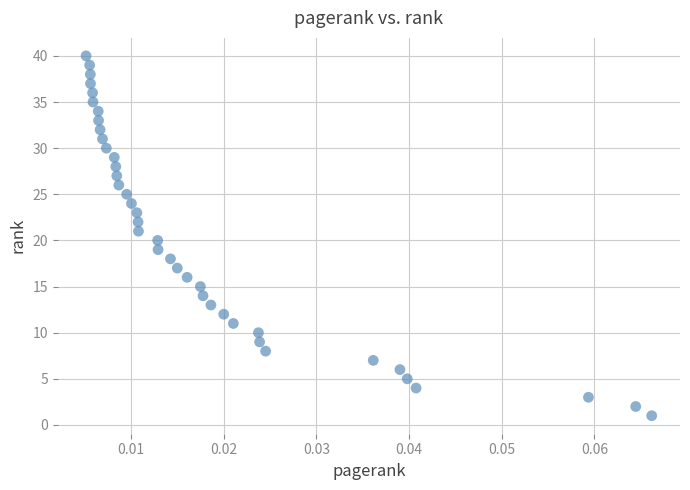

What is the range of Y values (max minus min)?

39